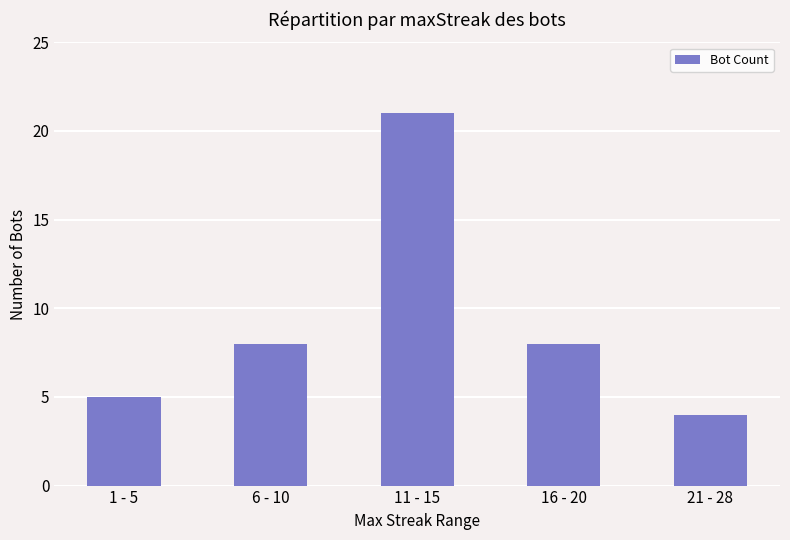

At which category does the chart reach its peak across all series?

11 - 15